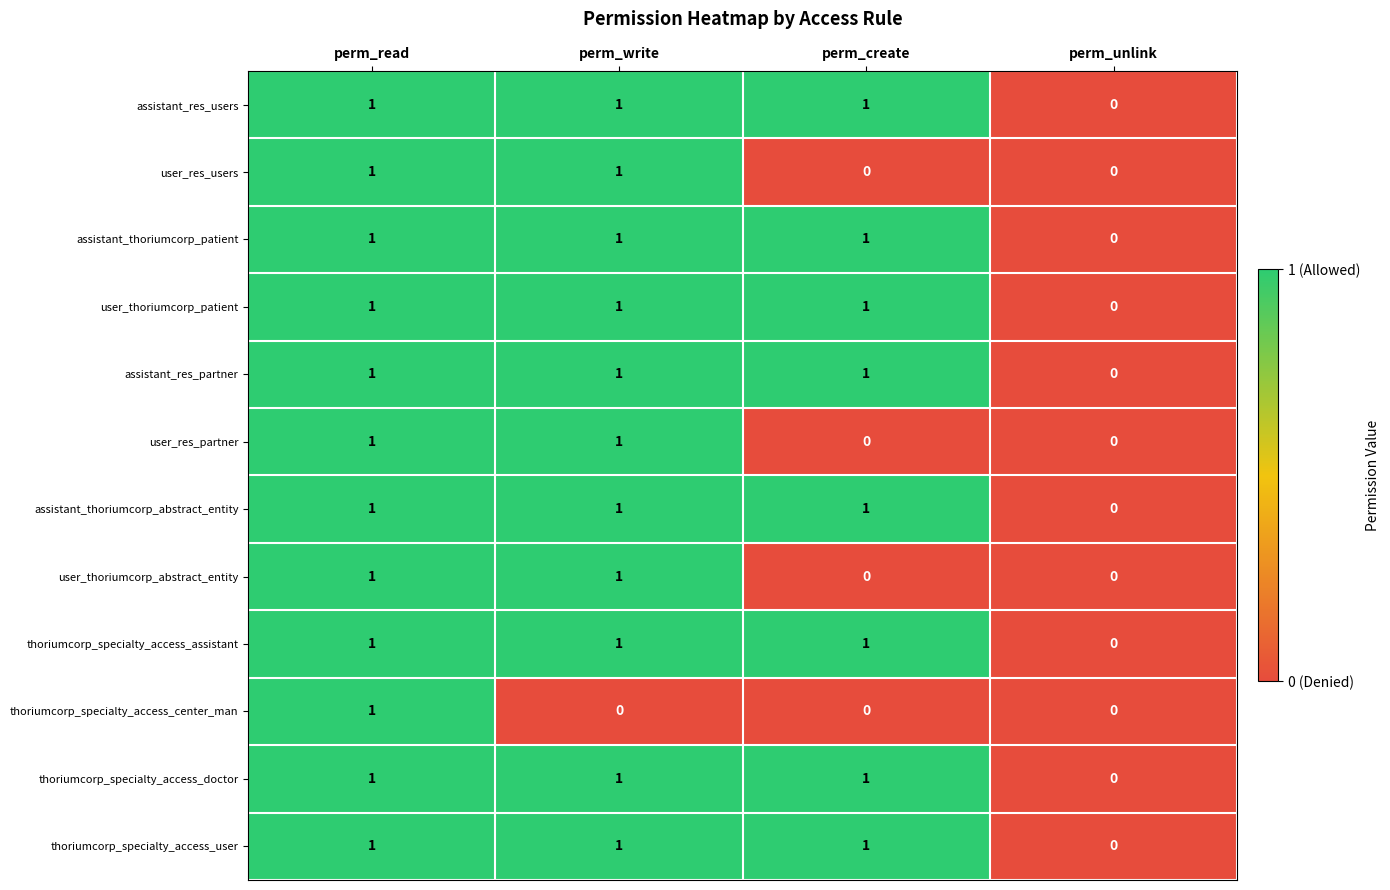

Is the value of thoriumcorp_specialty_access_assistant at perm_write greater than the value of thoriumcorp_specialty_access_center_man at perm_write?

Yes